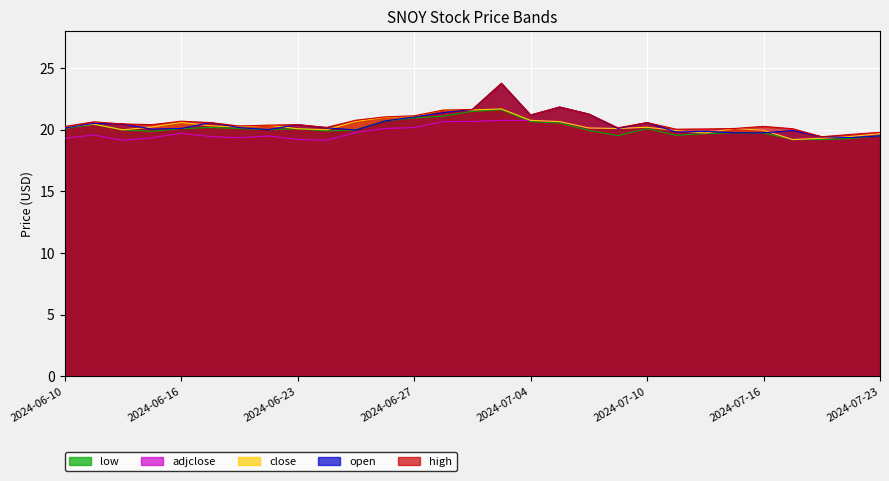

How many interior local peaks does the close series have?

6